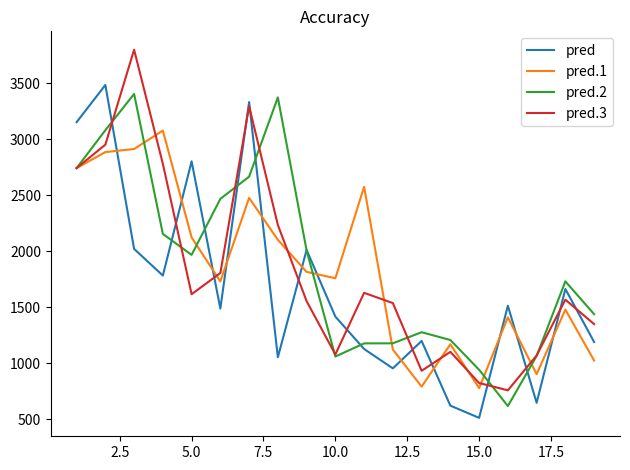

What is the difference between the maximum and minimum values in the pred.1 series?

2302.4